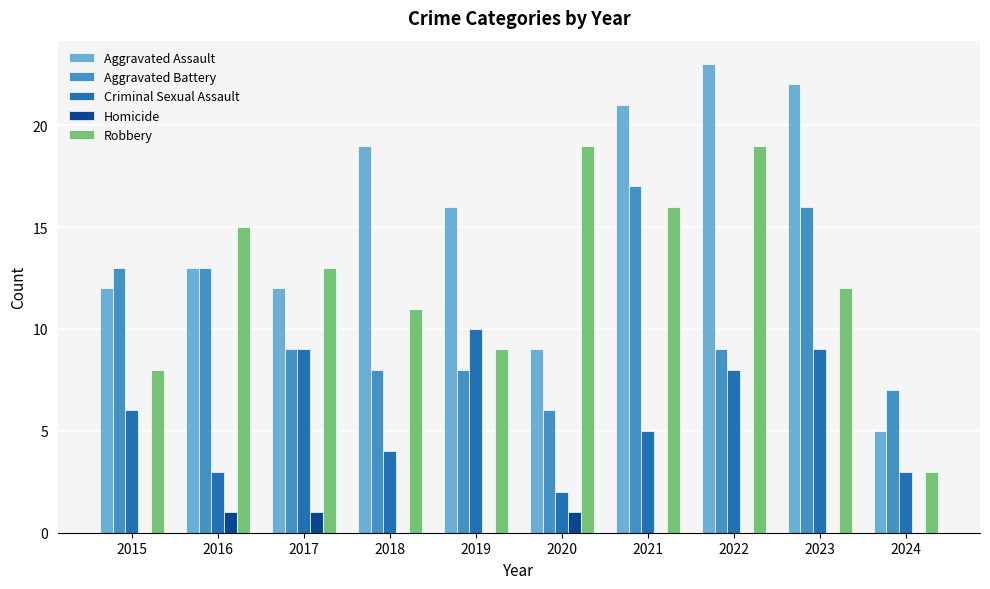

Which category has the highest value in the Aggravated Assault series?

2022